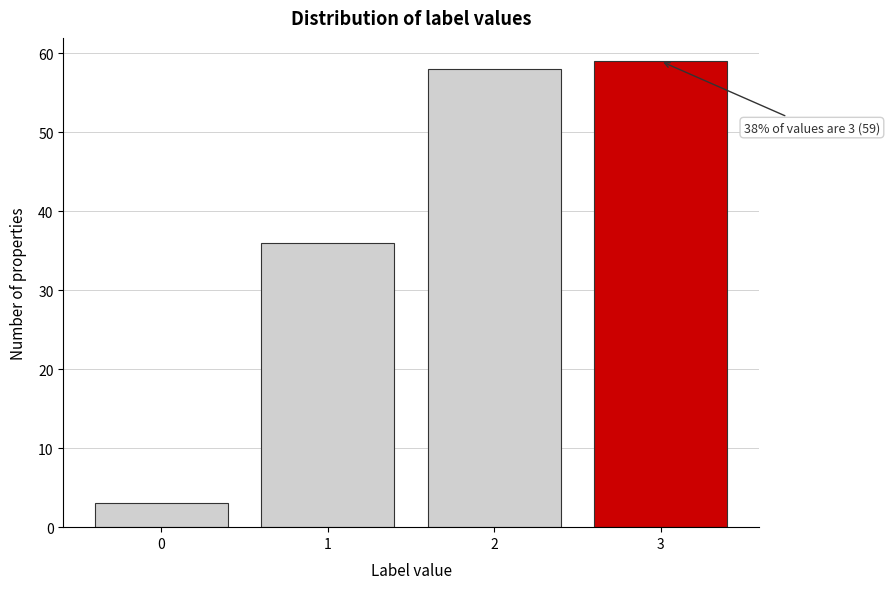

Reading left to right, list all the values displayed in this chart.

3	36	58	59